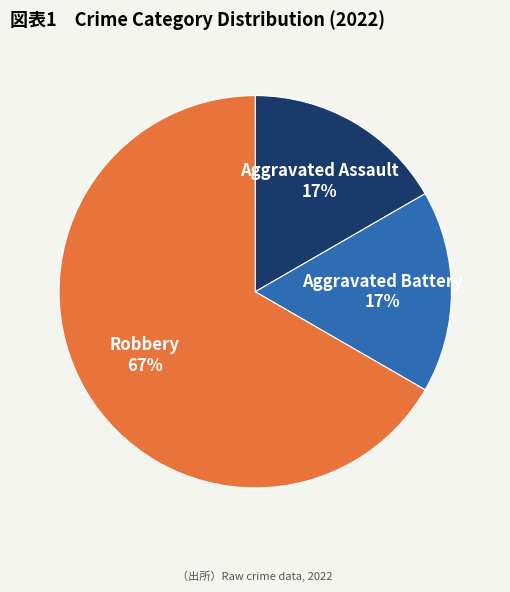

What percentage is the Aggravated Battery slice, to the nearest percent?

17%